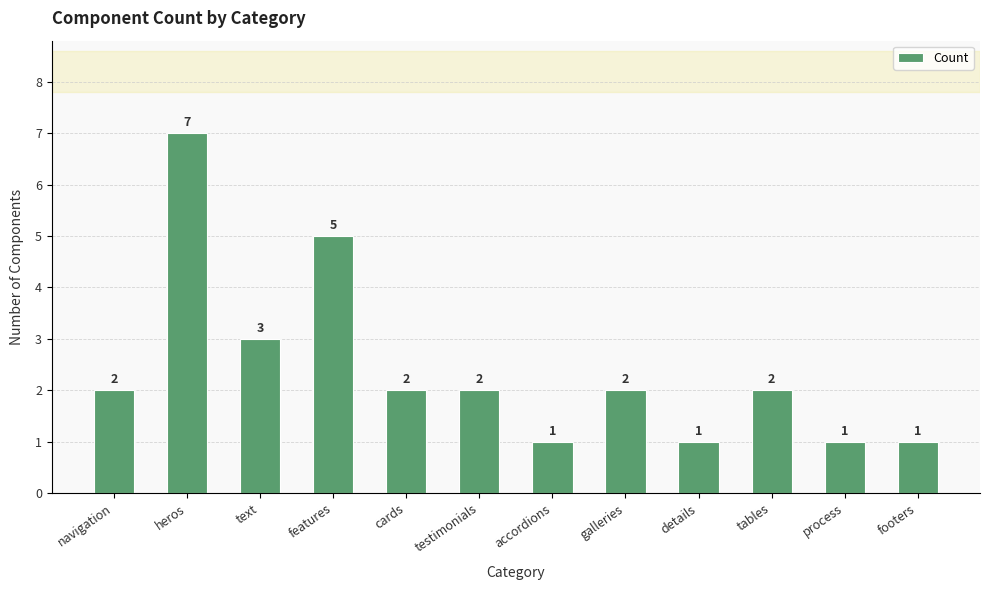

Reading left to right, what are all the values shown in this chart?

navigation=2	heros=7	text=3	features=5	cards=2	testimonials=2	accordions=1	galleries=2	details=1	tables=2	process=1	footers=1